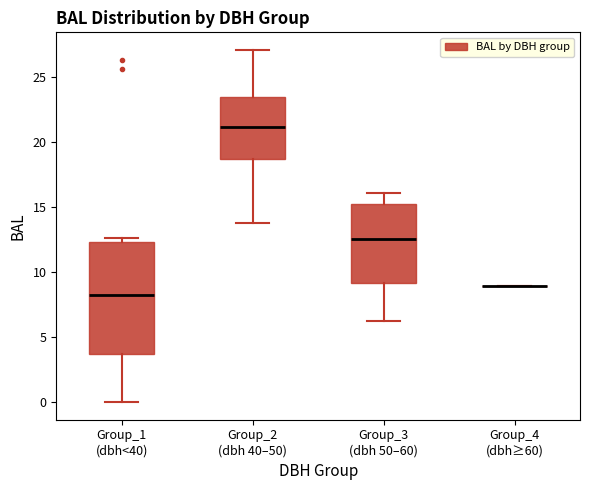

Which box is the tallest, from its lower edge to its upper edge?

Group_1 (dbh<40)